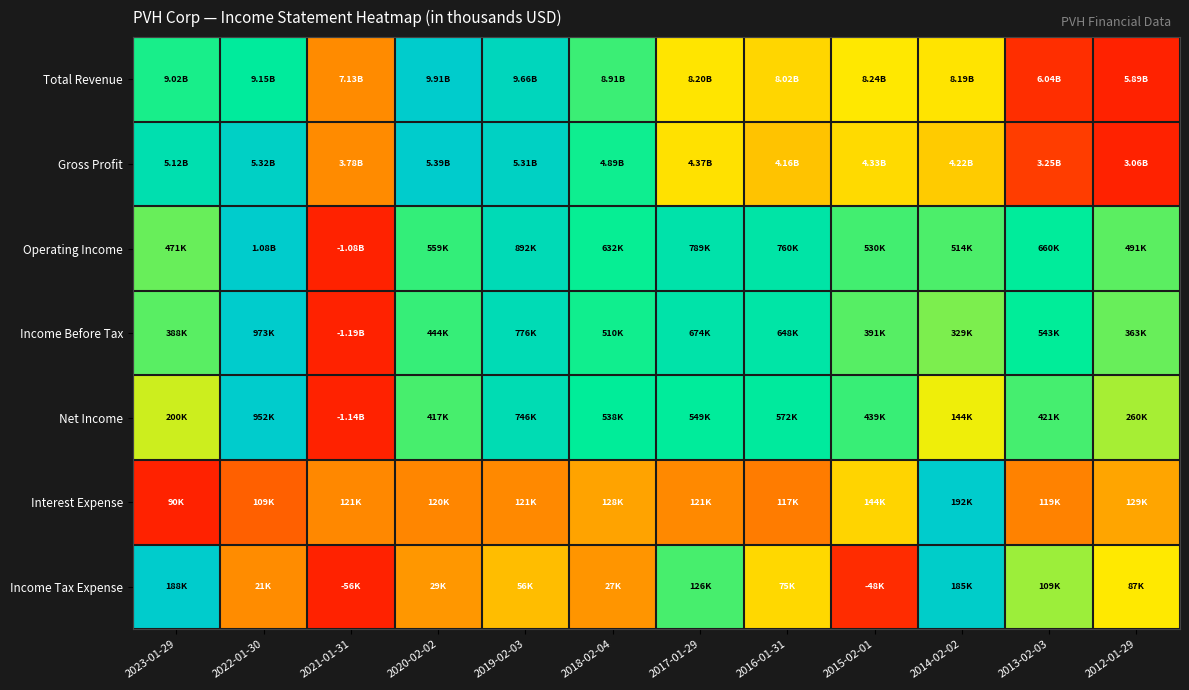

How many data points does each series have?

12